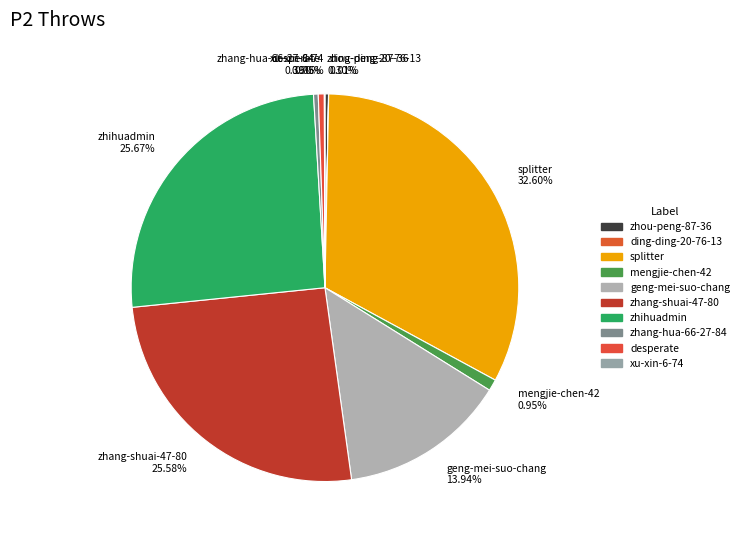

Is it true that geng-mei-suo-chang is 14% of the pie?

True